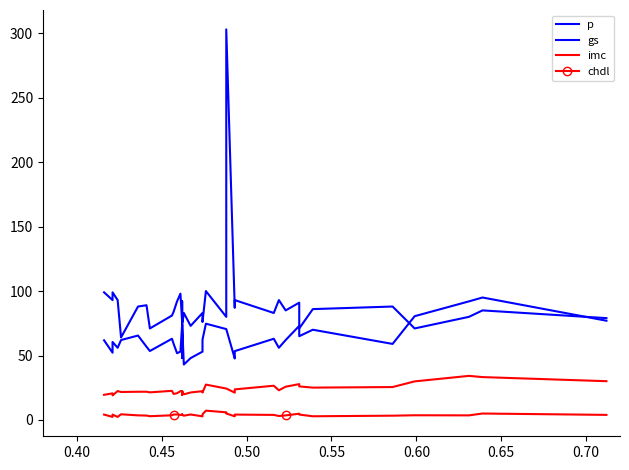

Where is the first local minimum for imc?

0.45